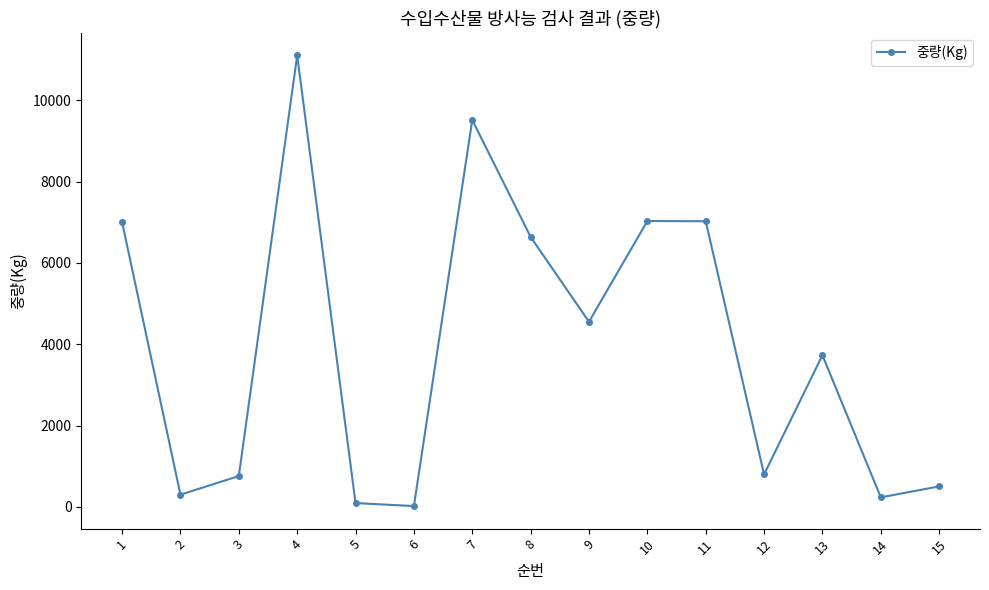

What is the value of the 14th point from the left?

235